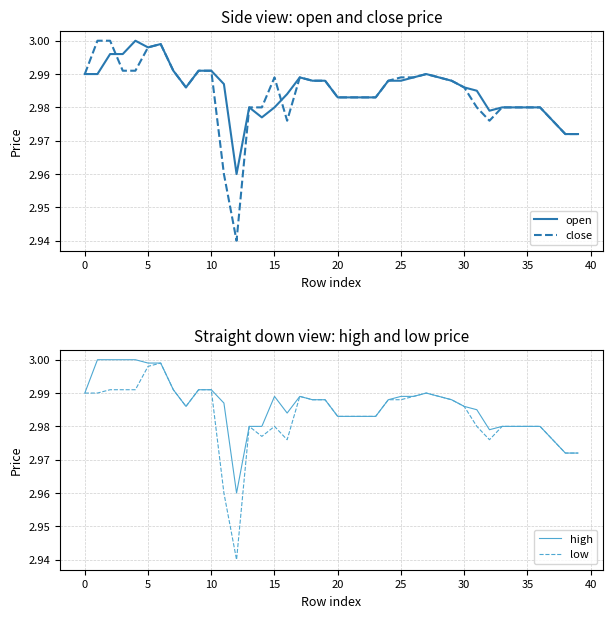

What is the total value across all series at 25?

12.0